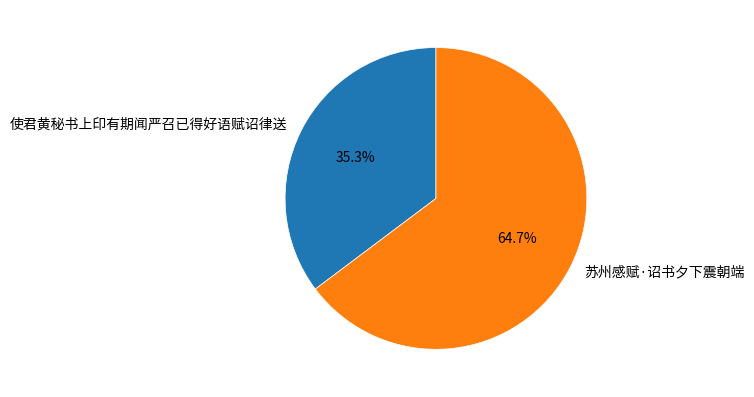

To the nearest percent, what is the combined percentage of 使君黄秘书上印有期闻严召已得好语赋诏律送 and 苏州感赋·诏书夕下震朝端?

100%